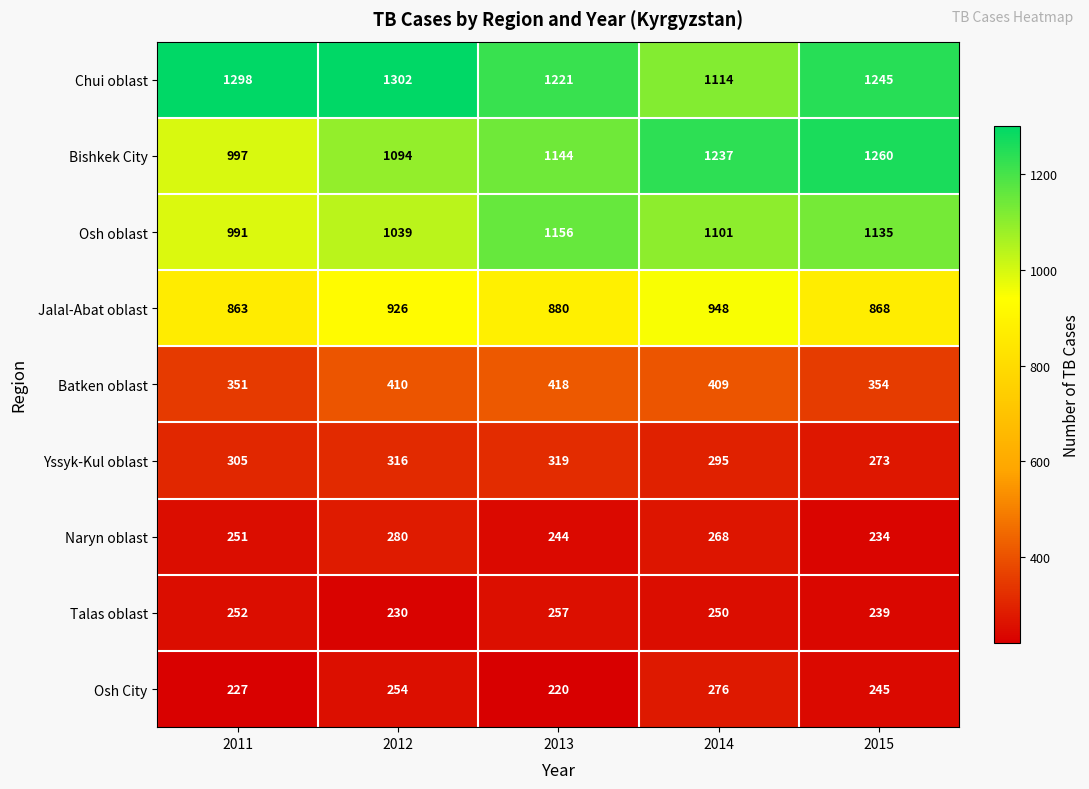

At 2011, list the series in order from largest to smallest.

Chui oblast, Bishkek City, Osh oblast, Jalal-Abat oblast, Batken oblast, Yssyk-Kul oblast, Talas oblast, Naryn oblast, Osh City